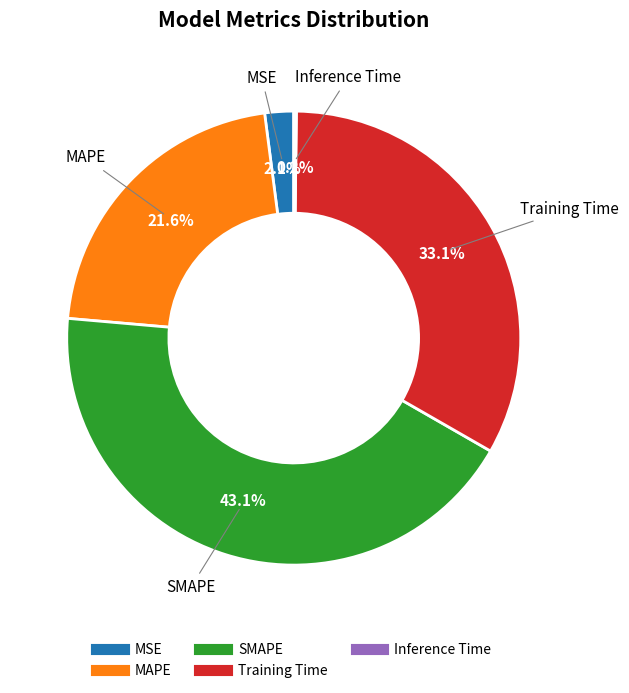

Which has a higher value, SMAPE or MSE?

SMAPE